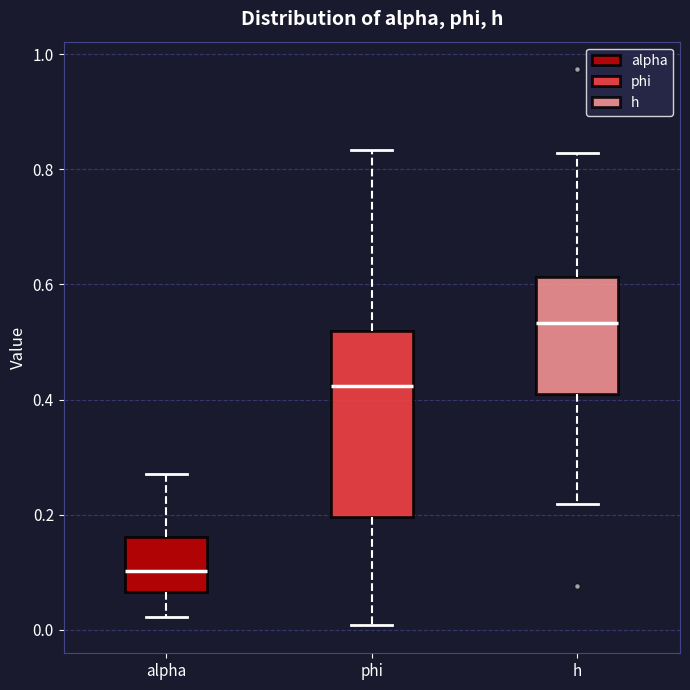

Reading left to right, read every box against the y-axis: the position of its median line, the range the box covers, and the ends of its whiskers. The values are not printed on the chart, so give them approximately, as read against the axis.

alpha: median 0.10, box 0.06 to 0.16, whiskers 0.02 to 0.28
phi: median 0.42, box 0.20 to 0.52, whiskers 0.00 to 0.84
h: median 0.54, box 0.42 to 0.62, whiskers 0.22 to 0.82